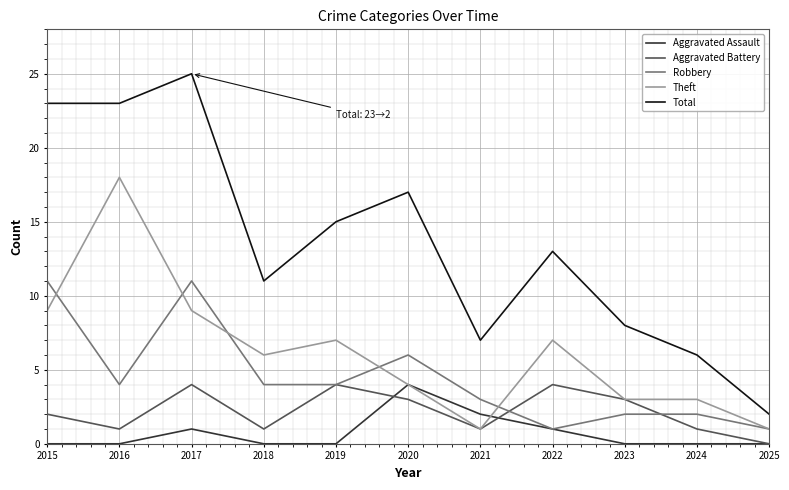

True or false: Total and Theft cross at least once.

False